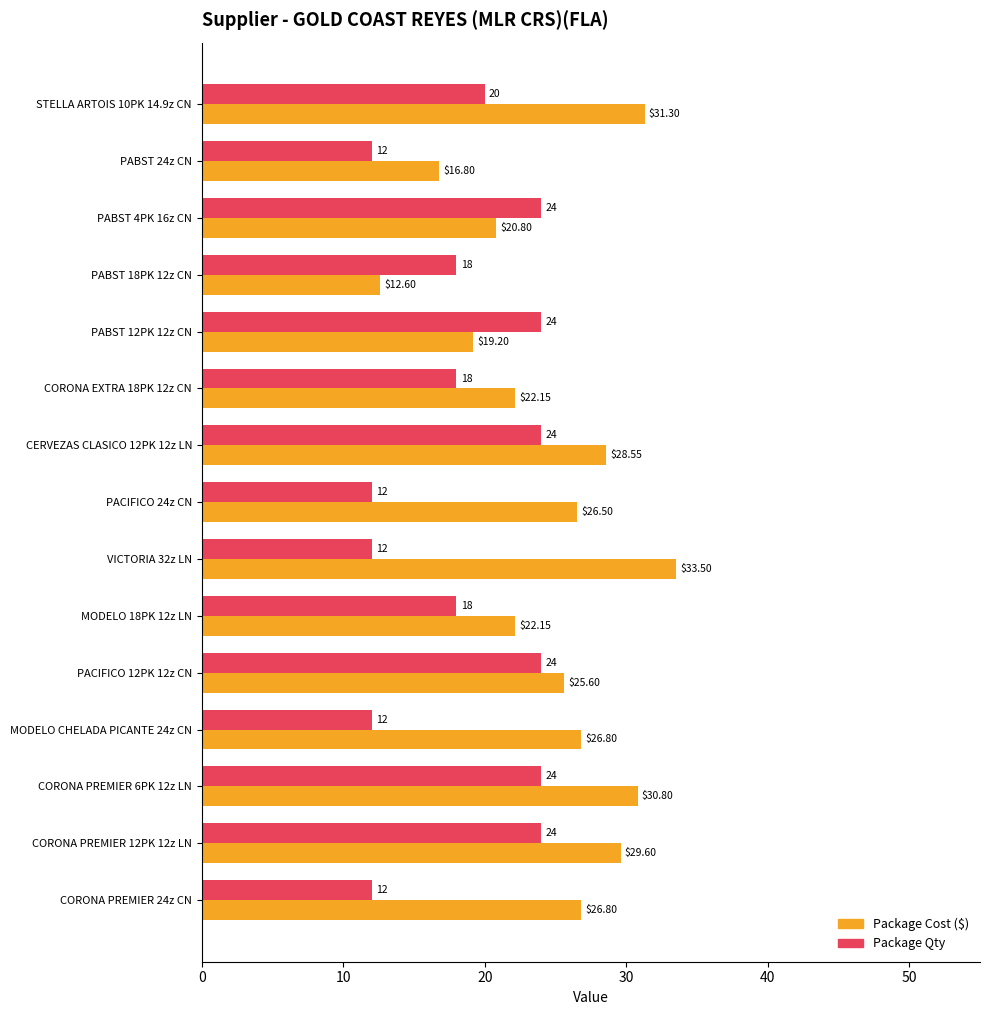

At MODELO CHELADA PICANTE 24z CN, list the series in order from smallest to largest.

Package Qty, Package Cost ($)